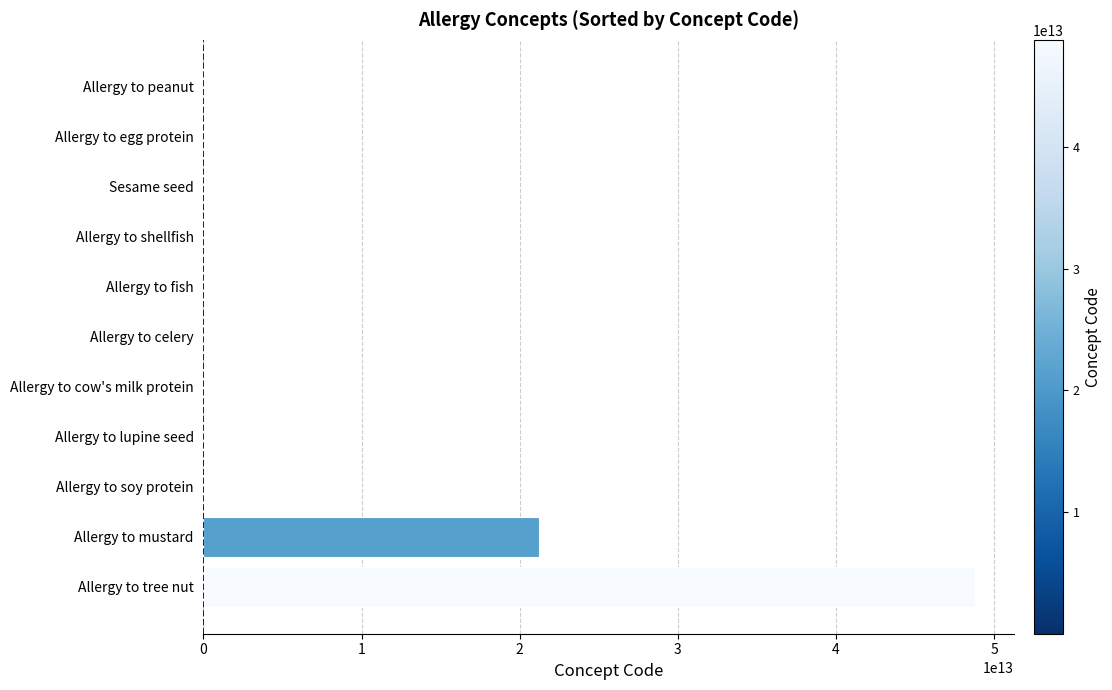

Which category has the highest value across all series?

Allergy to tree nut